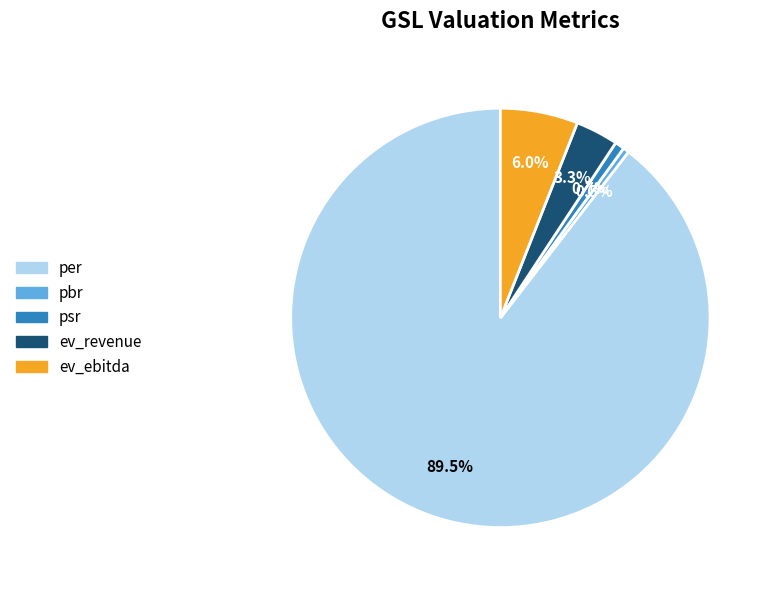

Combined, what portion of the pie is per and ev_ebitda?

95.5%